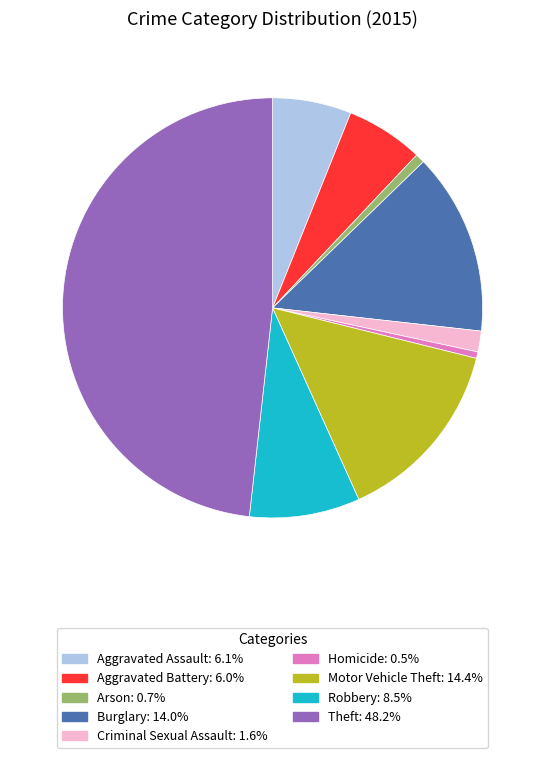

What is the largest slice in the pie chart?

Theft